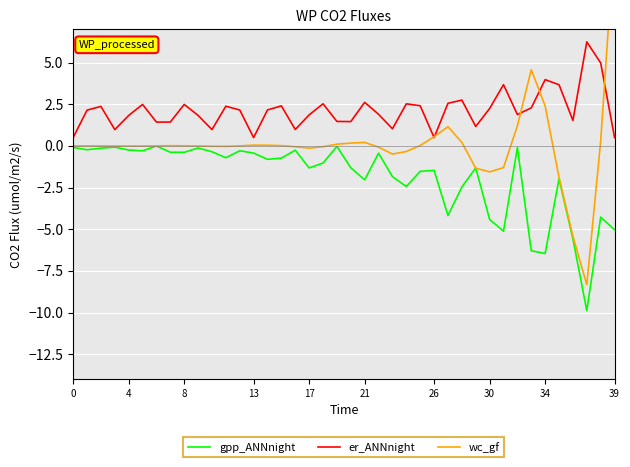

Does the chart display data point markers on the line(s)?

No